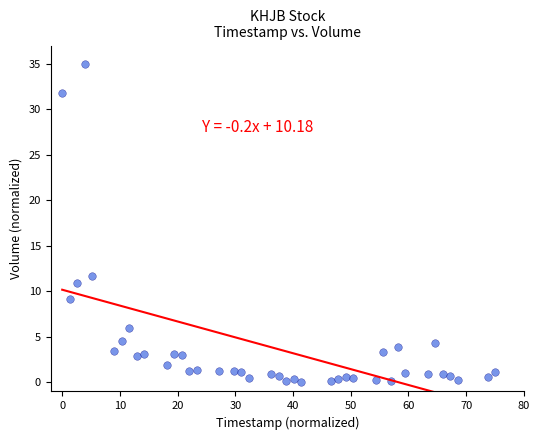

What Y value in the scatter plot is closest to 17?

11.7